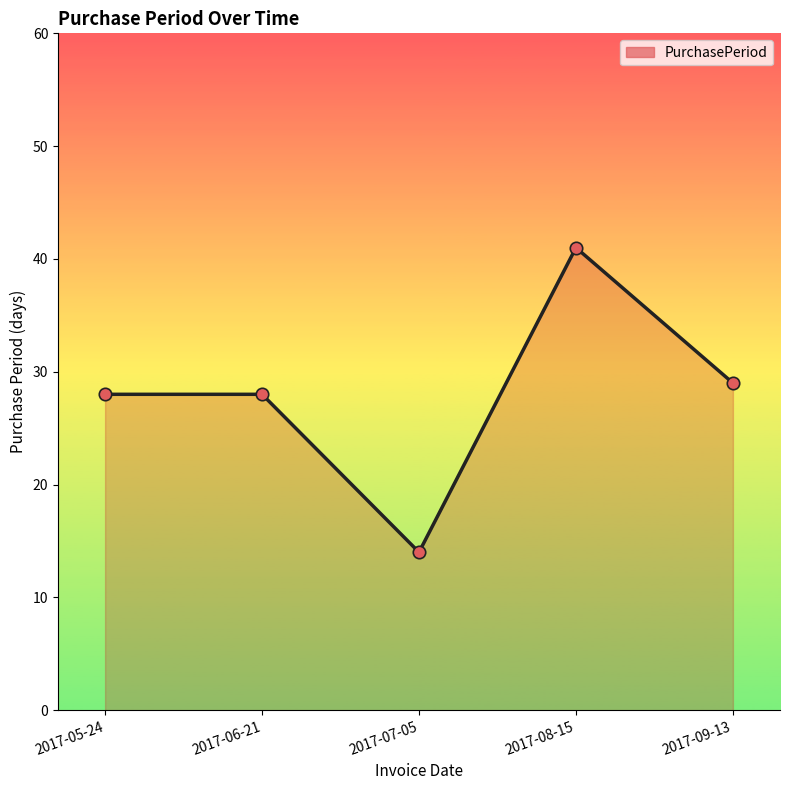

Which series has the largest total across all categories?

PurchasePeriod